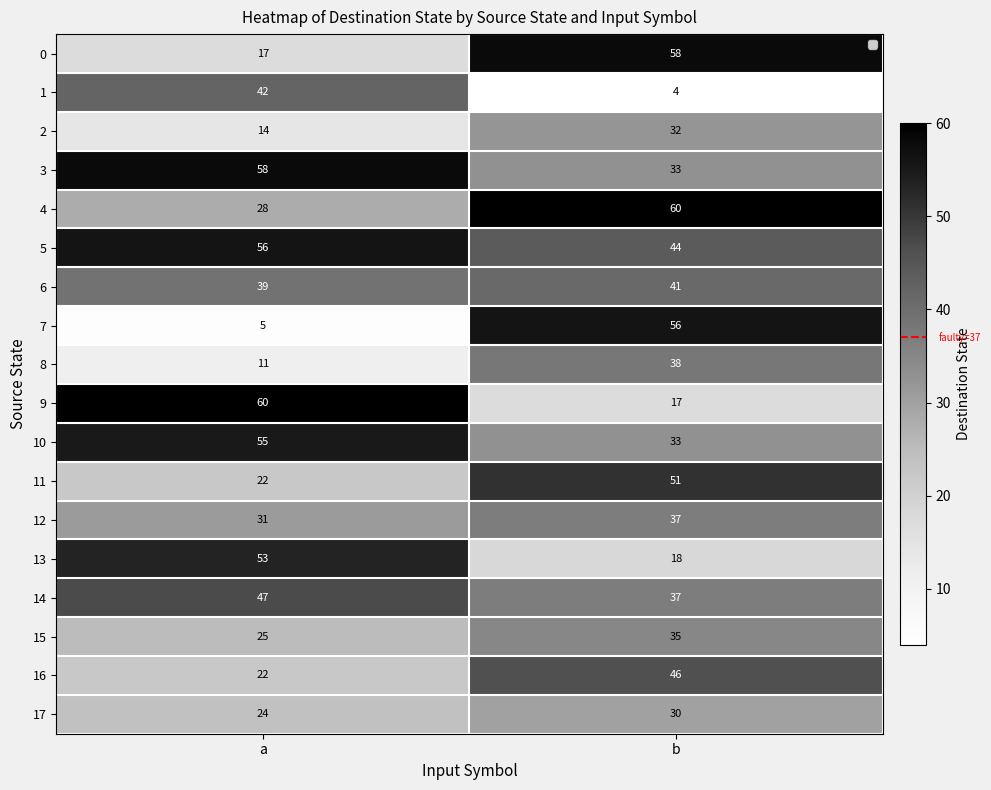

What is the sum of all 7 values?

61